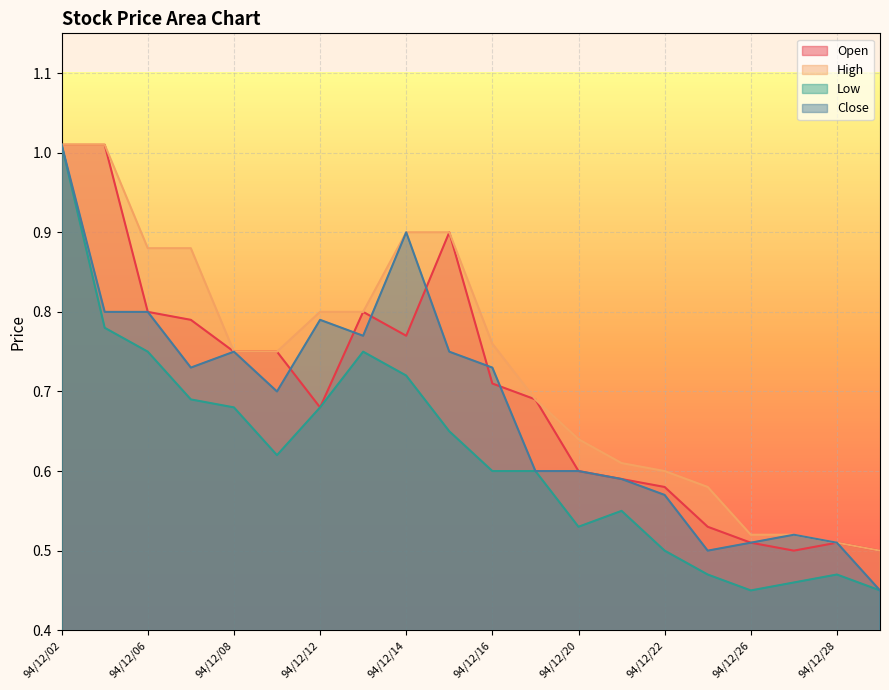

What are all the series names shown in the legend?

Open, High, Low, Close